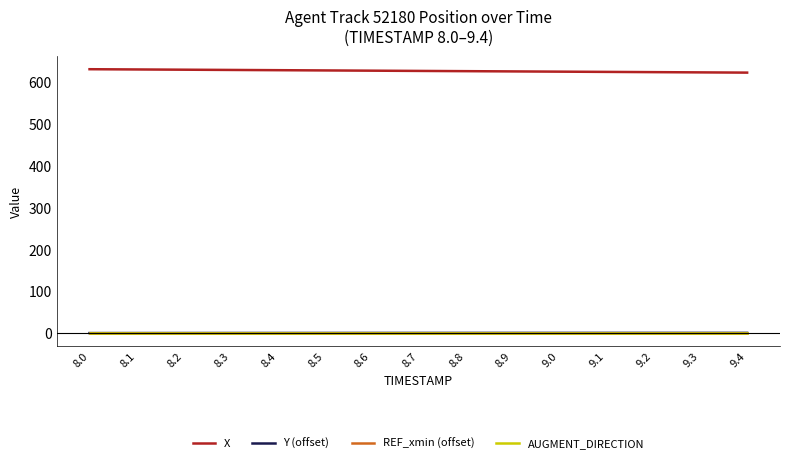

How many data points in X are less than 627?

7